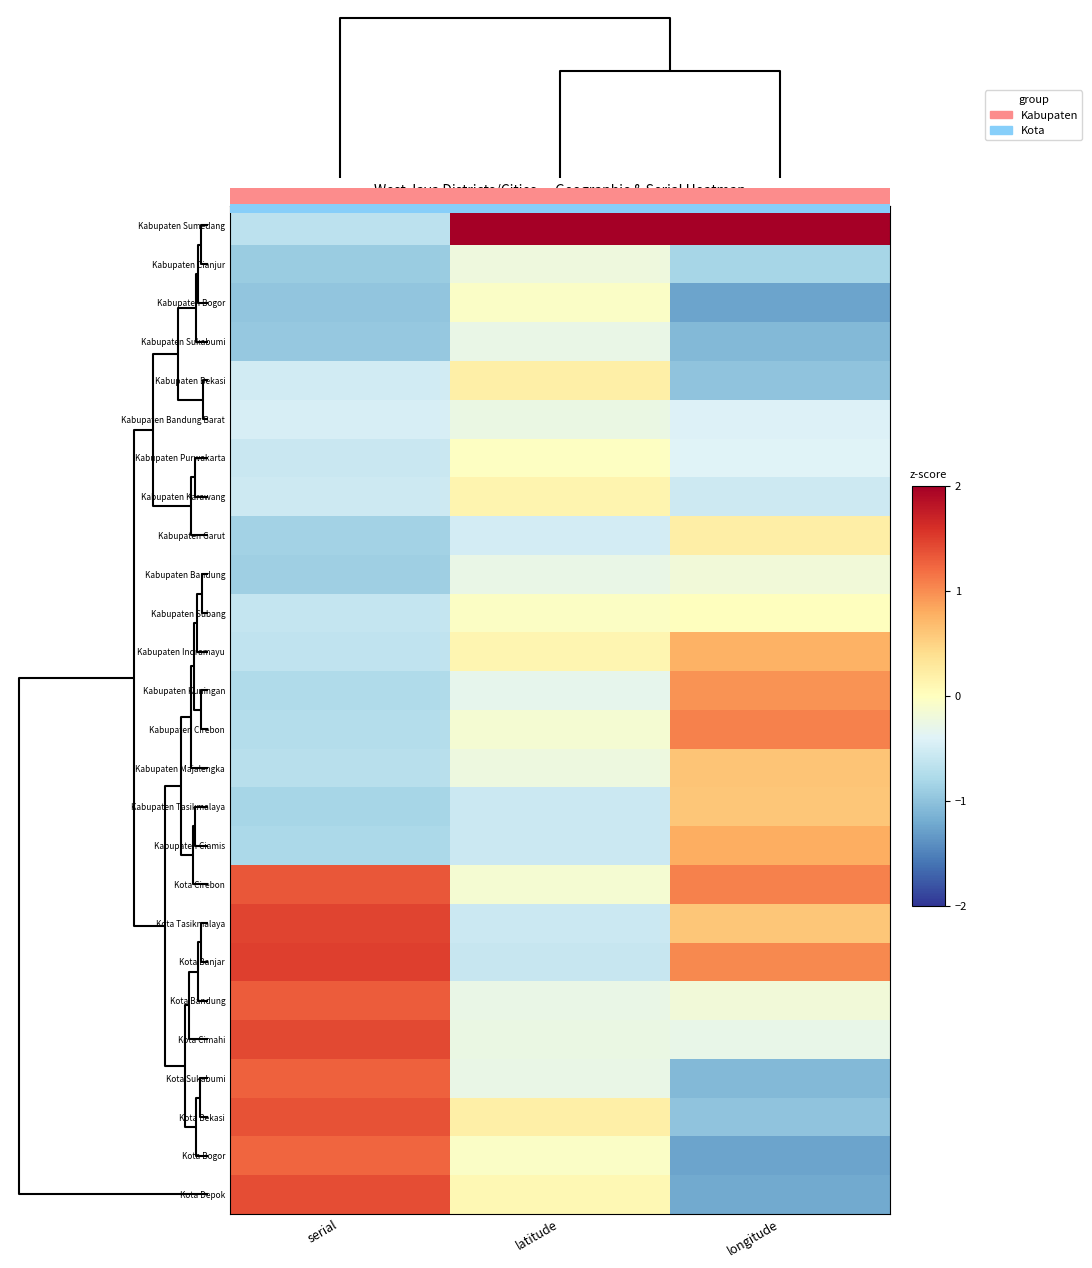

Reading right to left, list all the values displayed in this chart.

Kabupaten Sumedang: longitude=3.0	latitude=4.9	serial=-0.7
Kabupaten Cianjur: longitude=-0.8	latitude=-0.2	serial=-0.9
Kabupaten Bogor: longitude=-1.3	latitude=-0.1	serial=-1.0
Kabupaten Sukabumi: longitude=-1.1	latitude=-0.3	serial=-0.9
Kabupaten Bekasi: longitude=-1.0	latitude=0.2	serial=-0.5
Kabupaten Bandung Barat: longitude=-0.4	latitude=-0.3	serial=-0.5
Kabupaten Purwakarta: longitude=-0.4	latitude=-0.0	serial=-0.6
Kabupaten Karawang: longitude=-0.5	latitude=0.1	serial=-0.5
Kabupaten Garut: longitude=0.2	latitude=-0.5	serial=-0.8
Kabupaten Bandung: longitude=-0.2	latitude=-0.3	serial=-0.9
Kabupaten Subang: longitude=0.0	latitude=-0.0	serial=-0.6
Kabupaten Indramayu: longitude=0.8	latitude=0.1	serial=-0.6
Kabupaten Kuningan: longitude=1.0	latitude=-0.3	serial=-0.8
Kabupaten Cirebon: longitude=1.1	latitude=-0.1	serial=-0.7
Kabupaten Majalengka: longitude=0.6	latitude=-0.2	serial=-0.7
Kabupaten Tasikmalaya: longitude=0.6	latitude=-0.6	serial=-0.8
Kabupaten Ciamis: longitude=0.8	latitude=-0.6	serial=-0.8
Kota Cirebon: longitude=1.1	latitude=-0.1	serial=1.3
Kota Tasikmalaya: longitude=0.6	latitude=-0.6	serial=1.5
Kota Banjar: longitude=1.0	latitude=-0.6	serial=1.5
Kota Bandung: longitude=-0.2	latitude=-0.3	serial=1.3
Kota Cimahi: longitude=-0.3	latitude=-0.3	serial=1.4
Kota Sukabumi: longitude=-1.1	latitude=-0.3	serial=1.3
Kota Bekasi: longitude=-1.0	latitude=0.2	serial=1.4
Kota Bogor: longitude=-1.3	latitude=-0.1	serial=1.2
Kota Depok: longitude=-1.2	latitude=0.1	serial=1.4